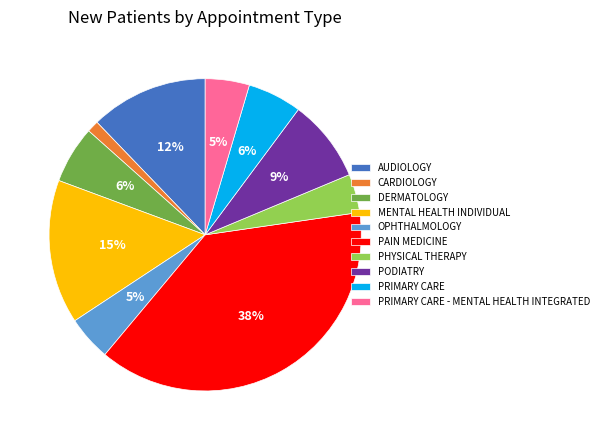

Do OPHTHALMOLOGY and DERMATOLOGY together represent more than half of the pie?

No